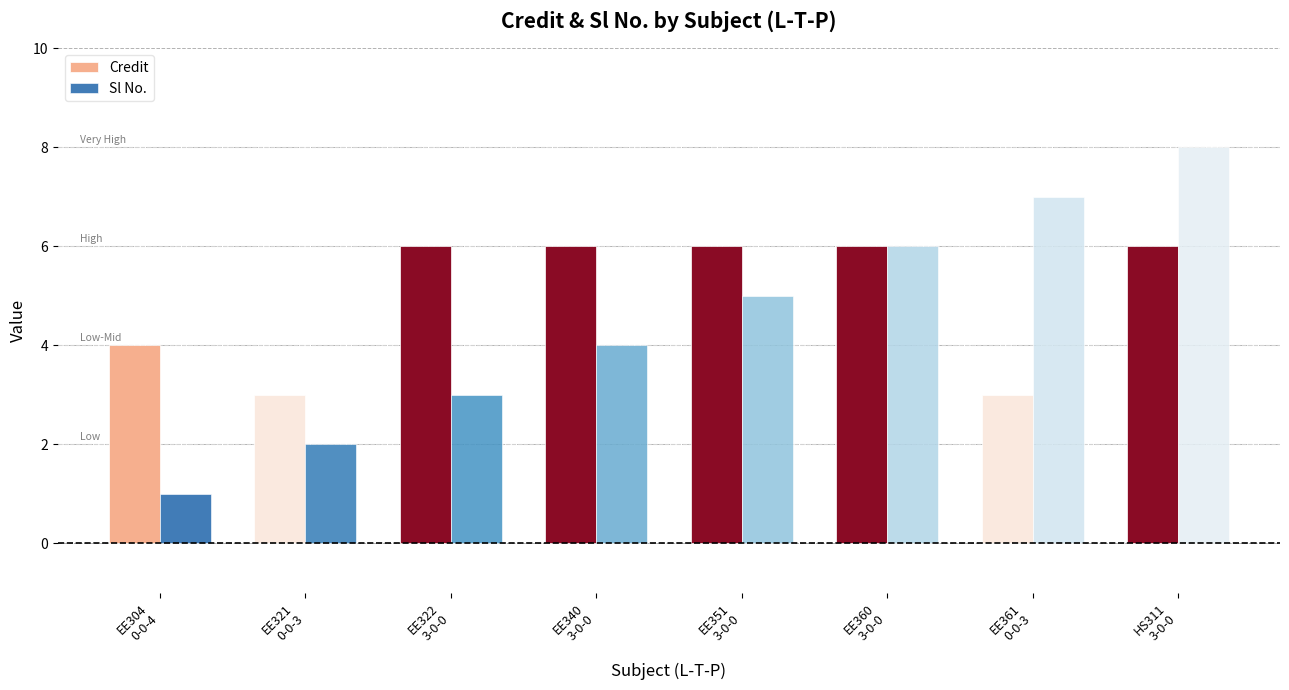

The value of Credit at EE360
3-0-0 is 6. True or false?

True